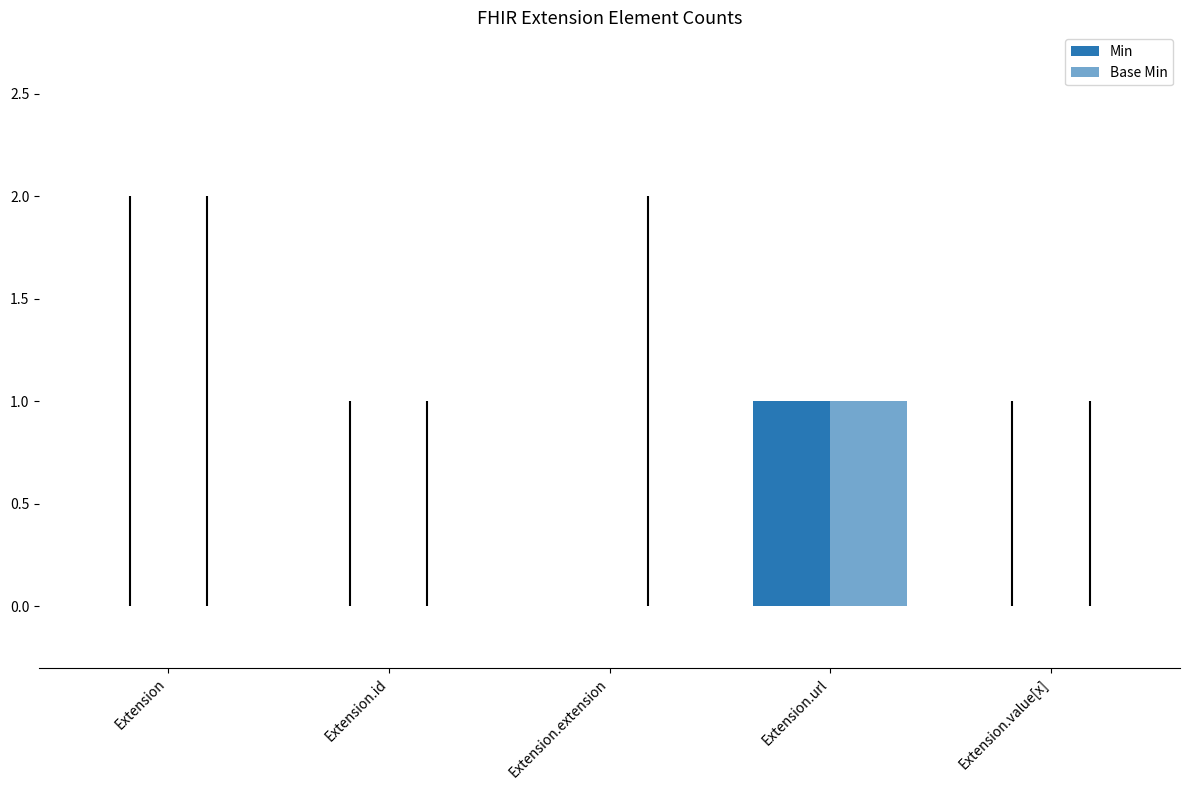

How many distinct data groups are displayed?

2